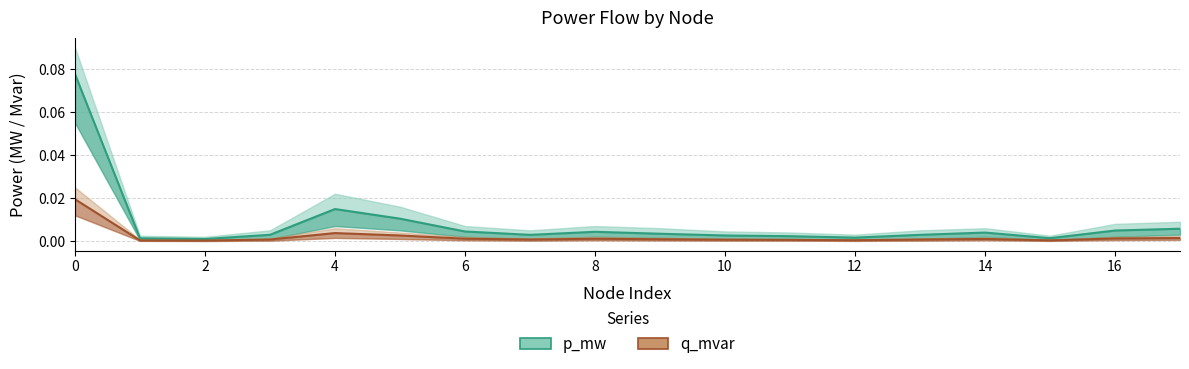

Between 2 and 8, which series saw the biggest shift?

p_mw